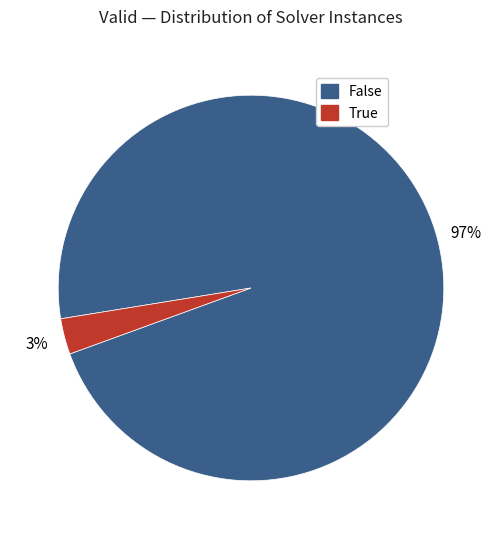

How many slices are in this pie chart?

2